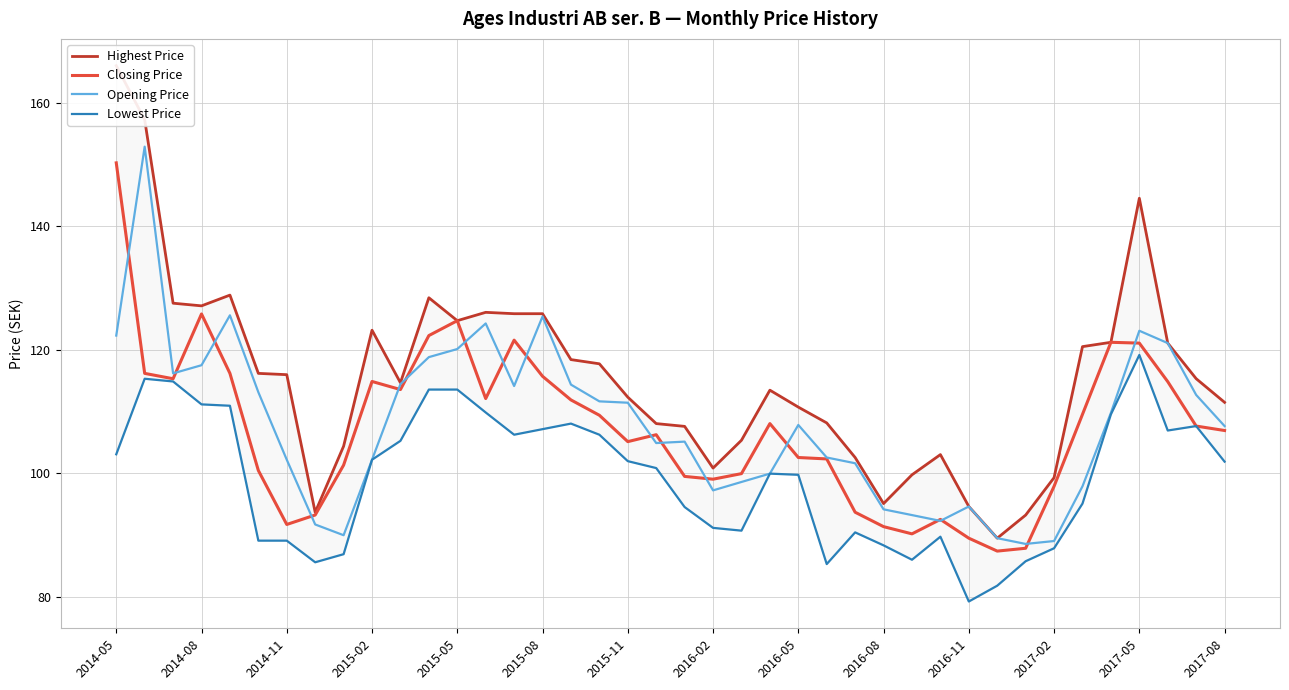

What is the highest value of the Opening Price series?

152.9